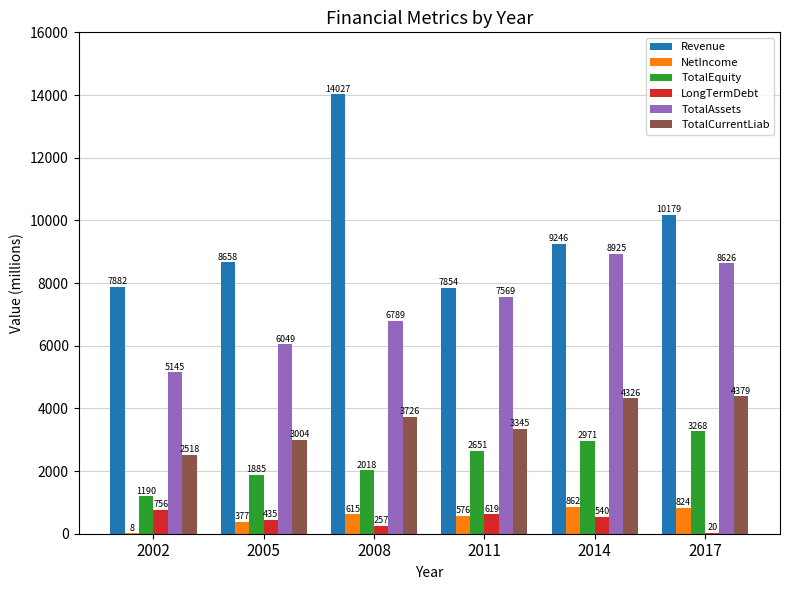

Which series changed the most between 2005 and 2008?

Revenue